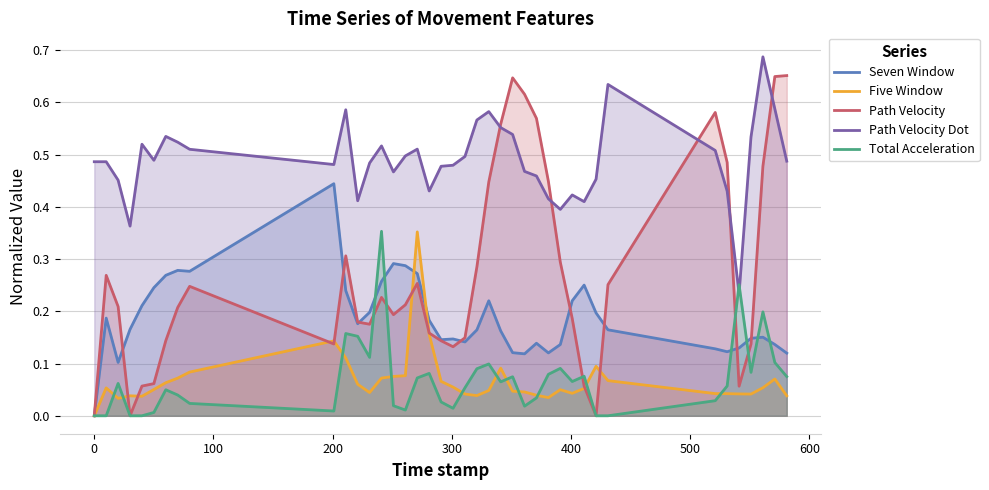

Which series has the largest range (max minus min)?

Path Velocity